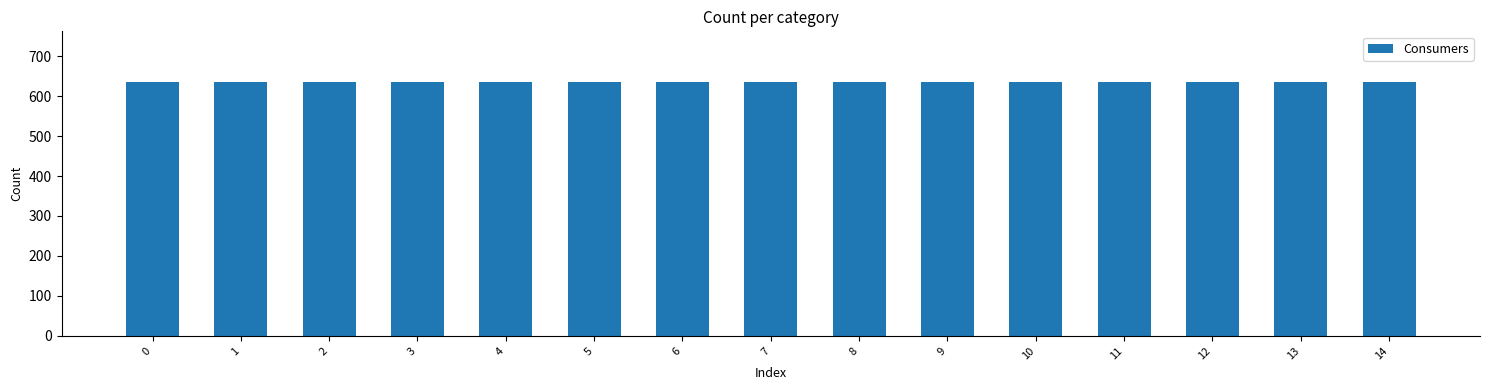

Are the bars horizontal?

No